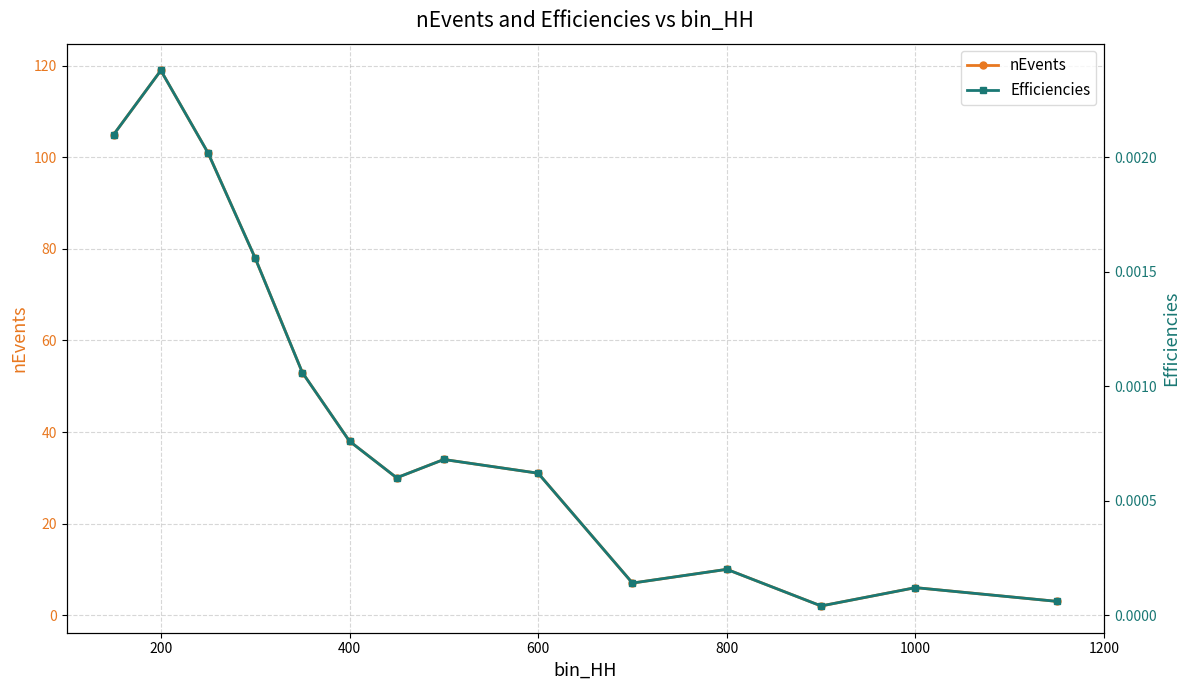

True or false: nEvents has a value of 119.0 at 200.

True